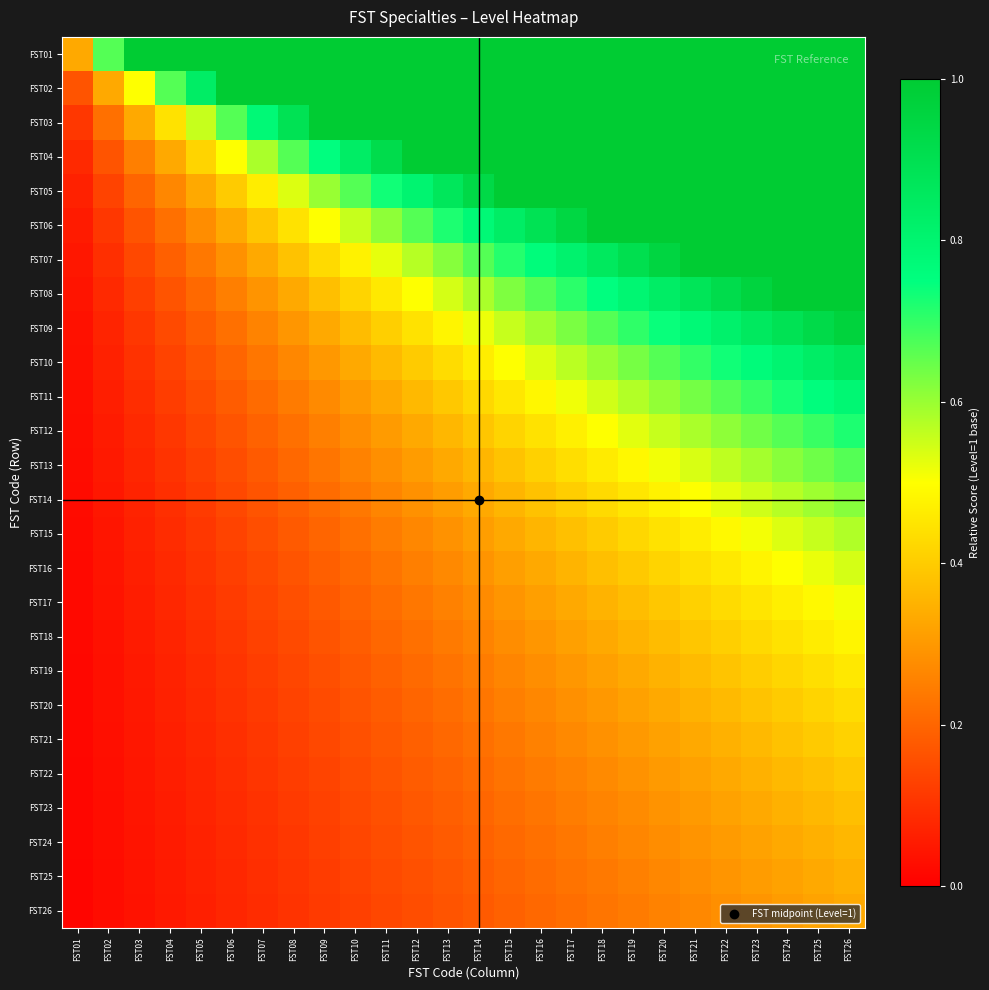

Which has a higher value, FST13 or FST10?

FST13